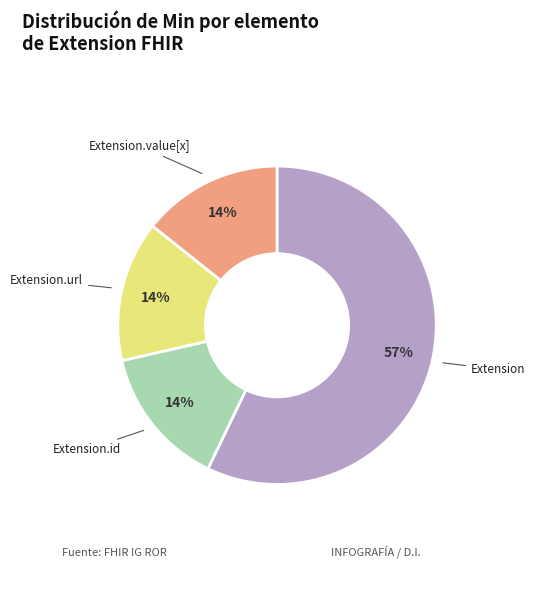

To the nearest percent, what is the difference between the largest and smallest slice percentages?

43%